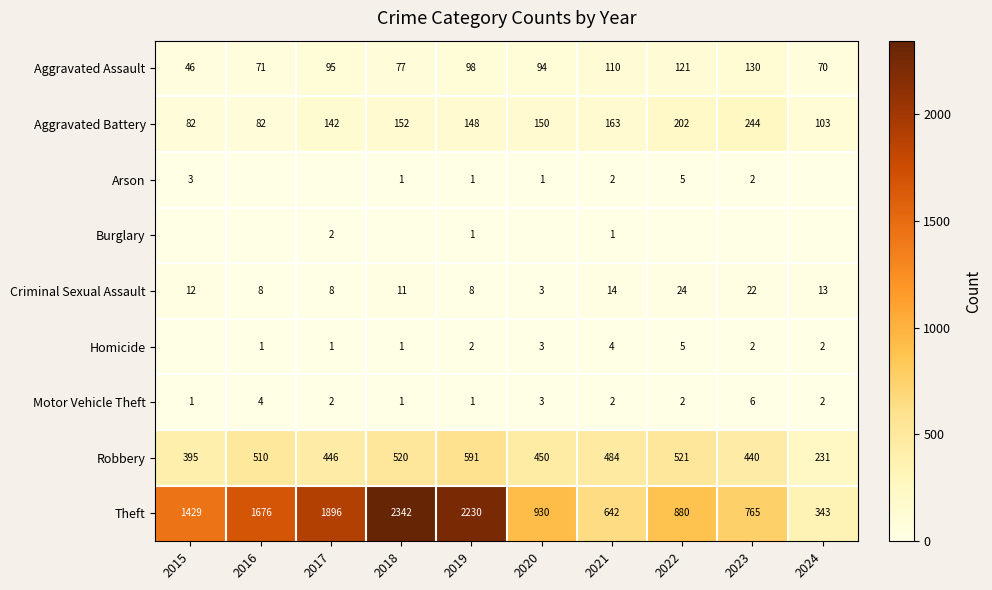

What is the average value of the Aggravated Assault series?

91